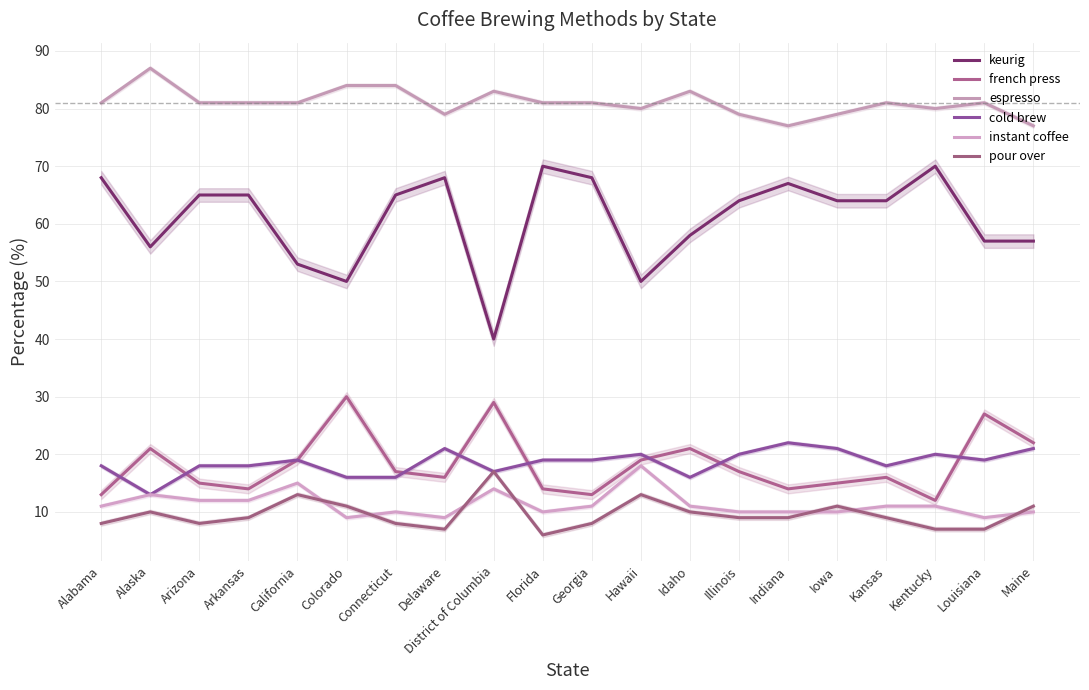

Which series has the largest total across all categories?

espresso